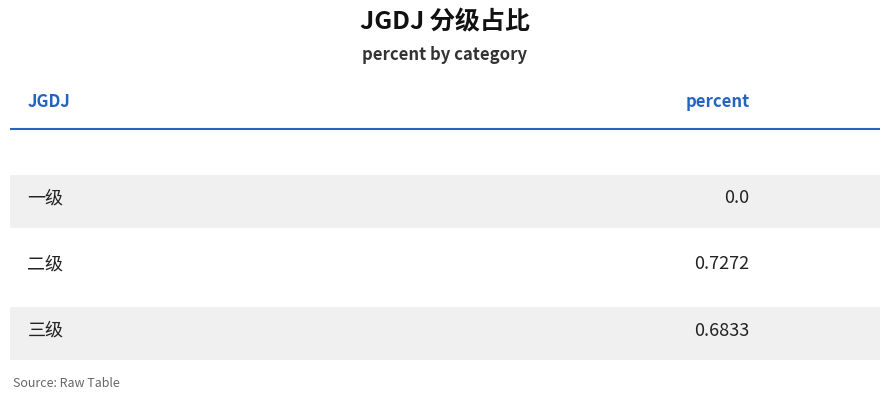

Rank the categories by value from lowest to highest.

一级, 三级, 二级